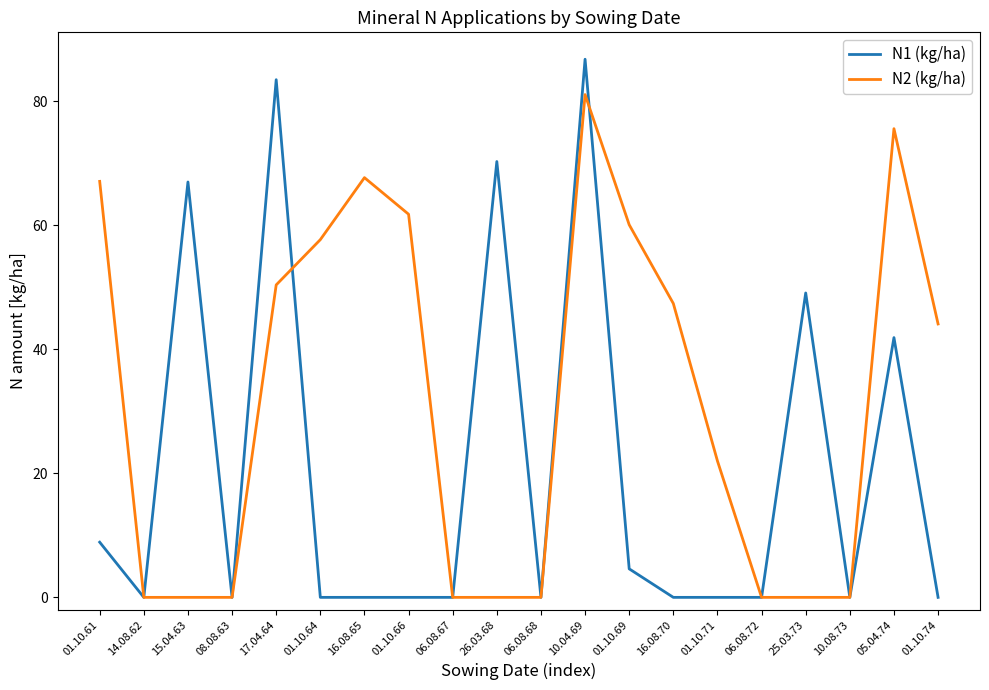

Where is the first local maximum for N1 (kg/ha)?

15.04.63